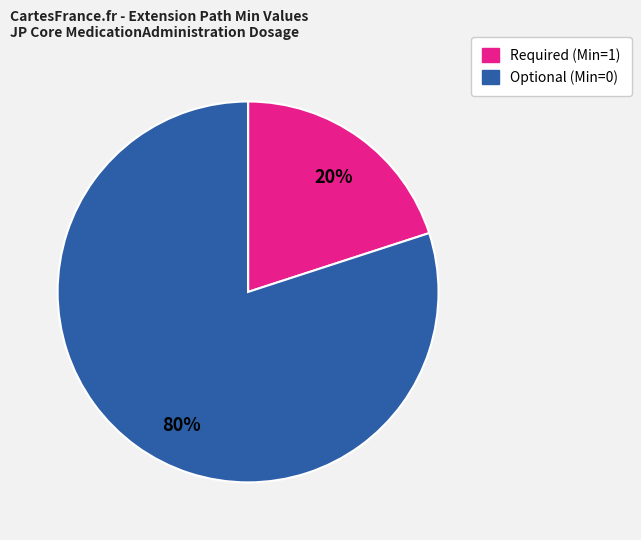

How many slices are in this pie chart?

2